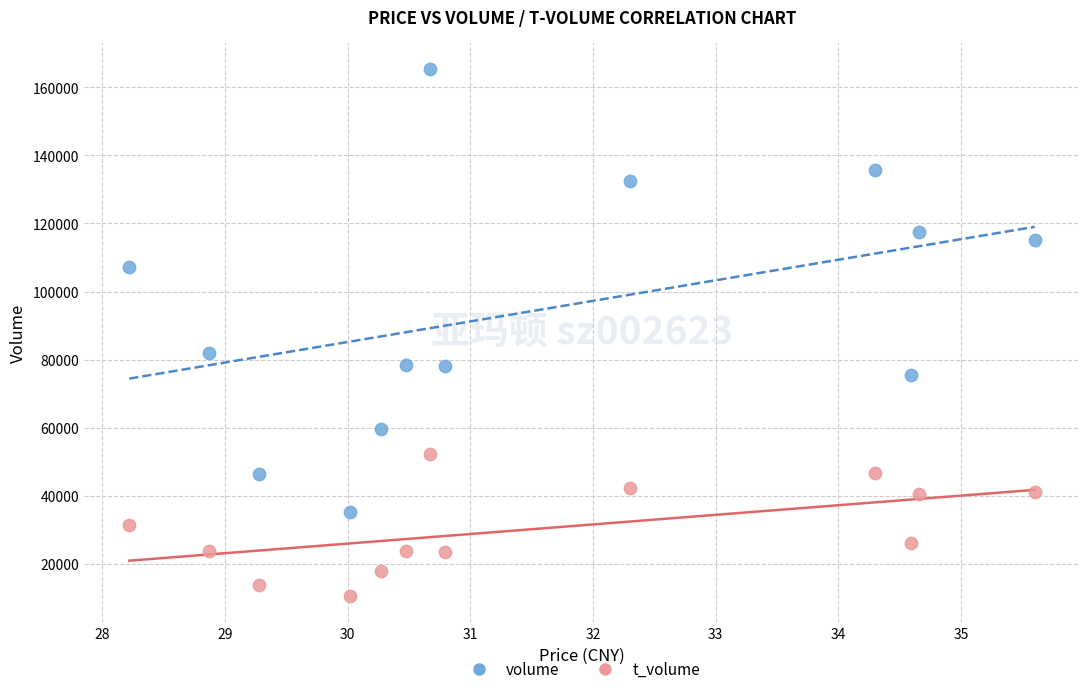

Which series has the widest spread of Y values?

volume